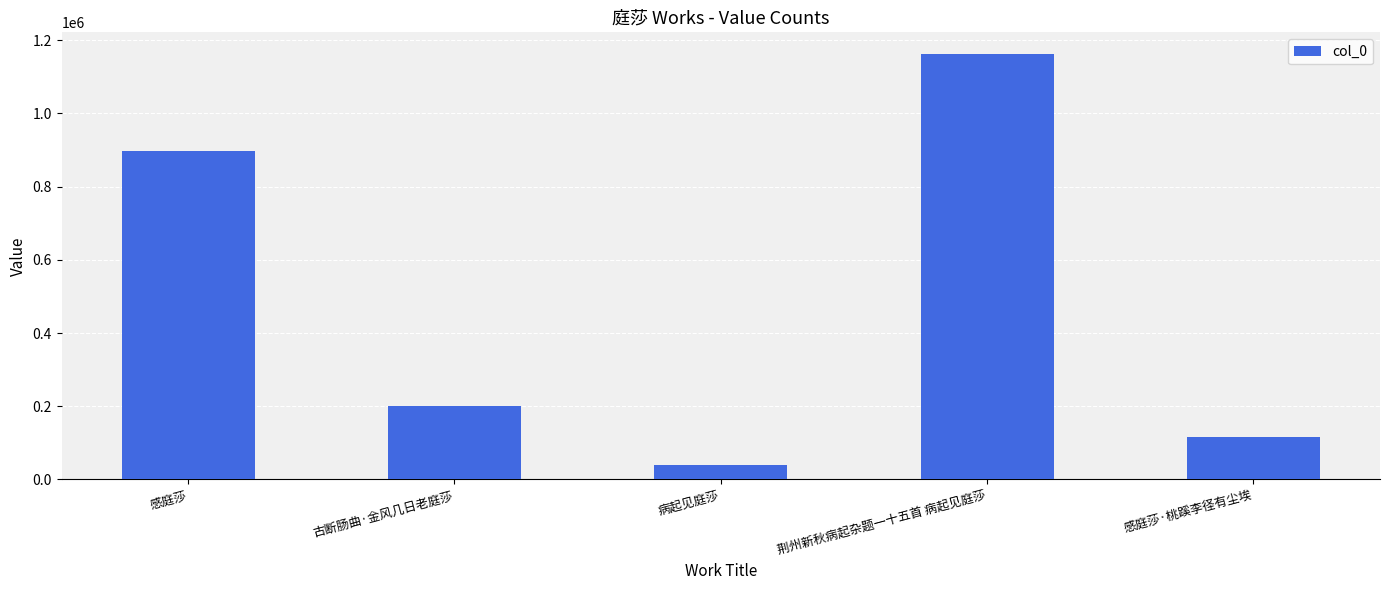

Where does the data first go above 200741?

感庭莎